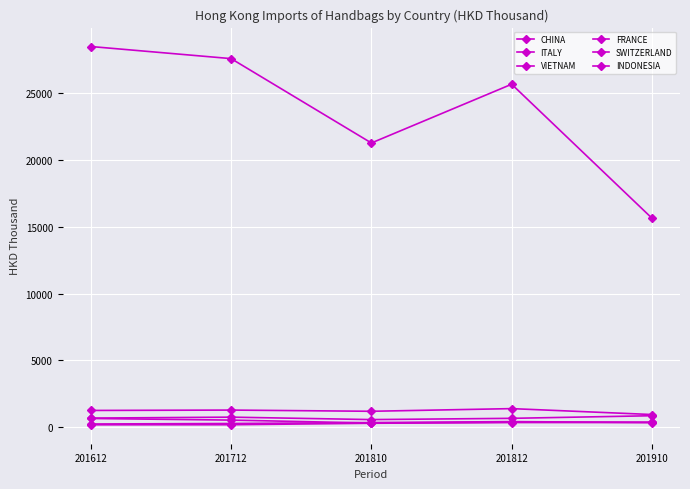

How many data points in SWITZERLAND are above 332?

3